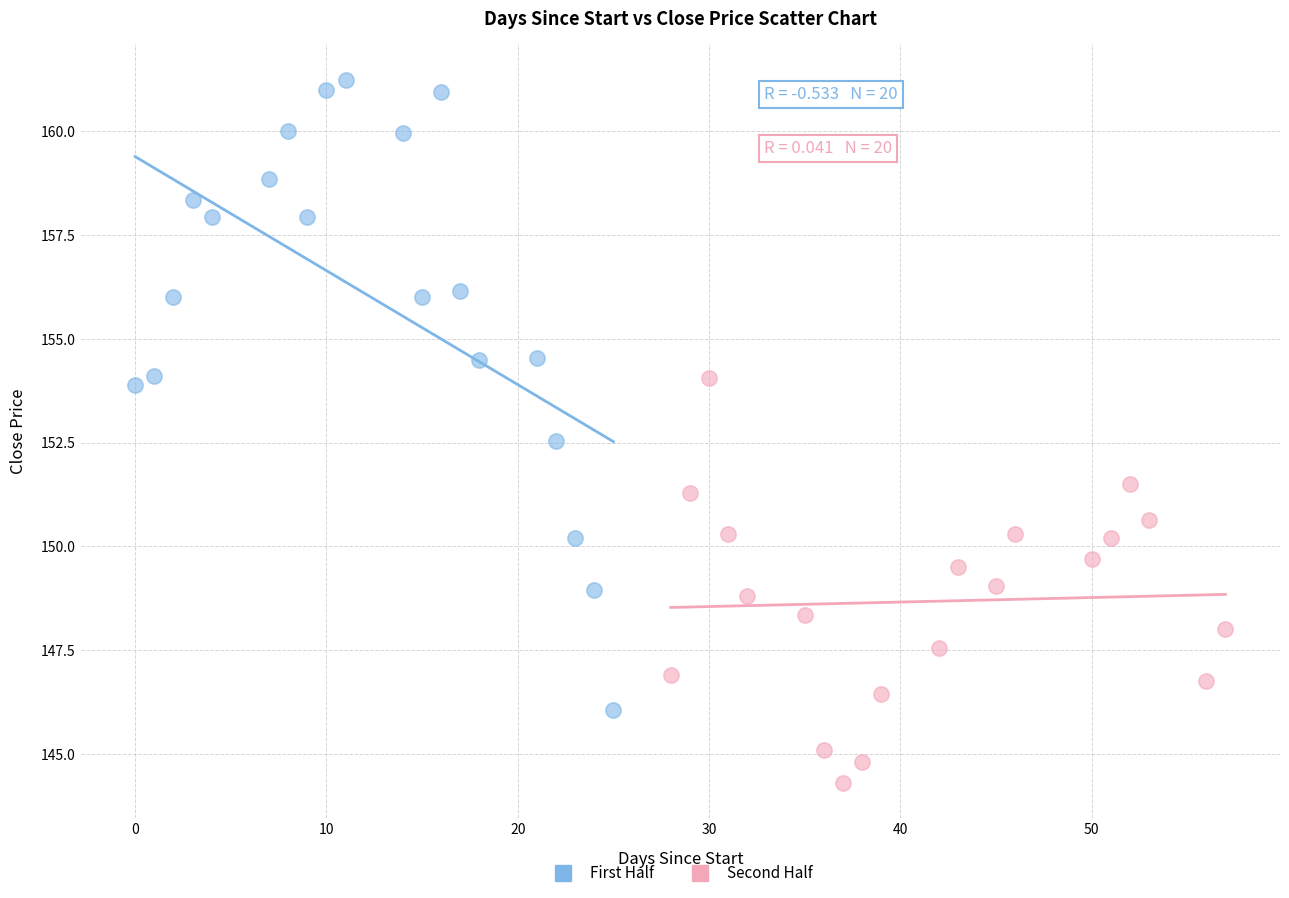

Which series has the largest Y range (max minus min)?

First Half